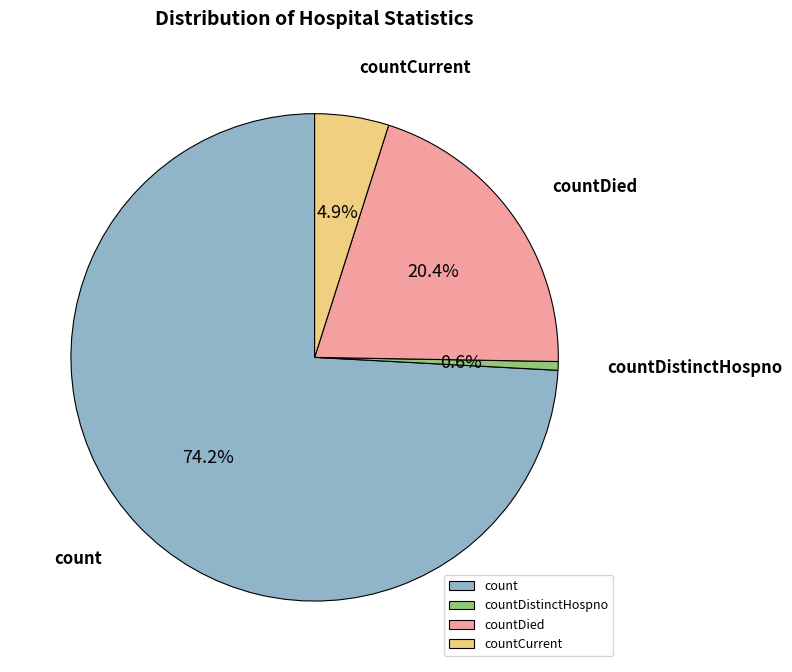

Combined, what portion of the pie is countCurrent and countDistinctHospno?

5.5%